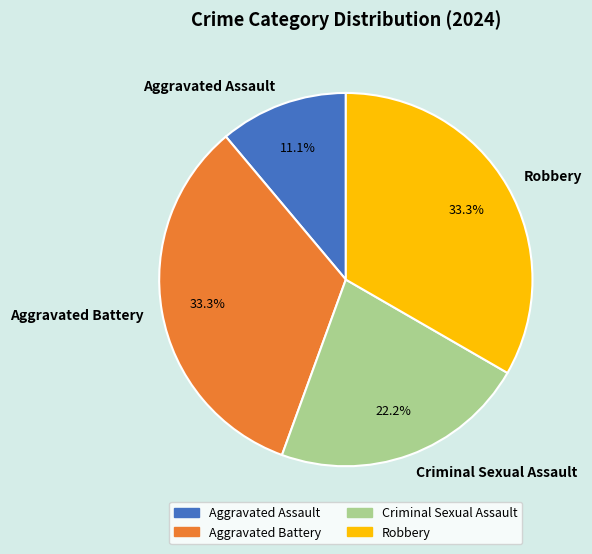

Does Robbery represent more than half of the total?

No